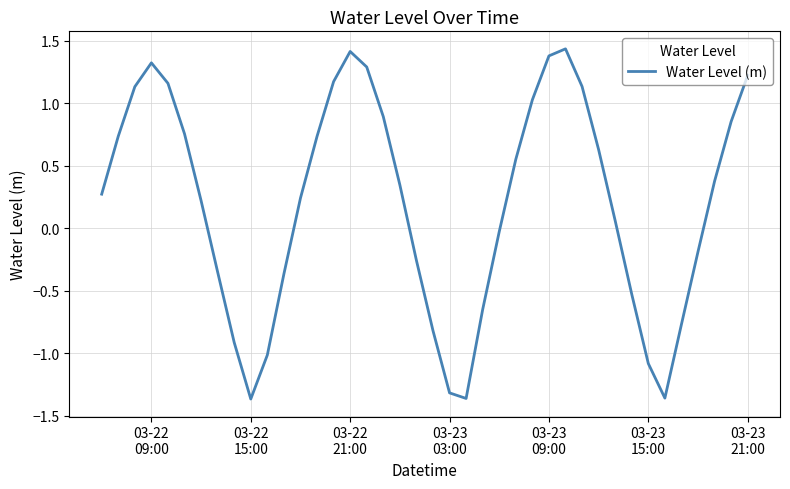

What is the difference between the maximum and minimum values?

2.8